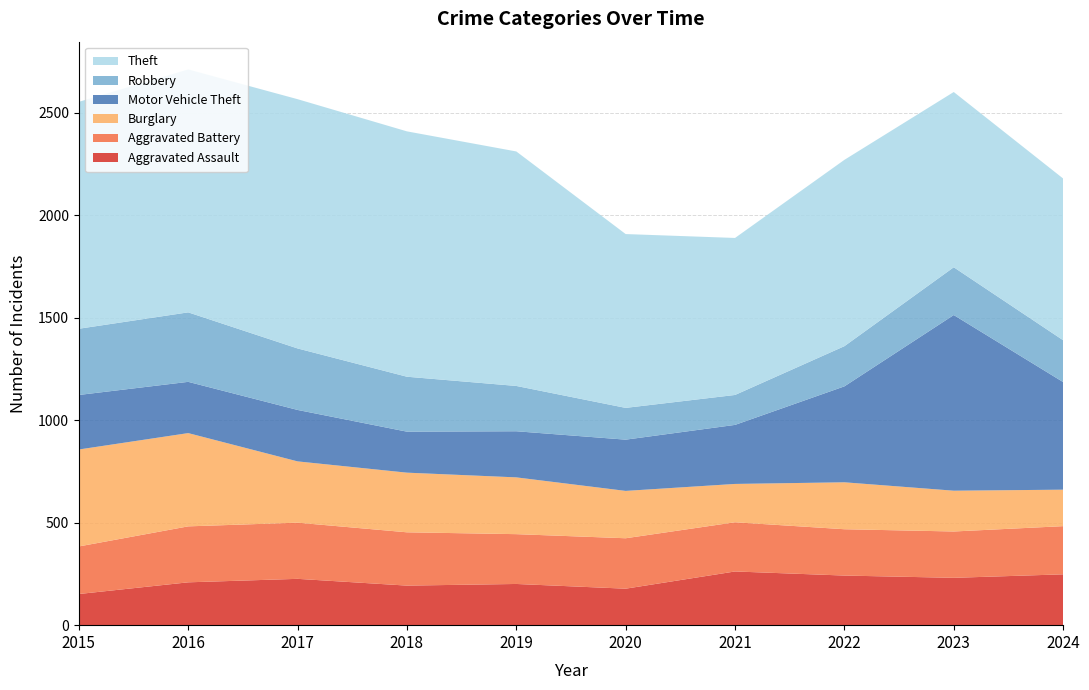

Reading left to right, extract all data points from this chart.

Aggravated Assault: 2015=152	2016=209	2017=226	2018=193	2019=201	2020=178	2021=262	2022=242	2023=231	2024=248
Aggravated Battery: 2015=232	2016=273	2017=274	2018=260	2019=243	2020=246	2021=240	2022=226	2023=226	2024=235
Burglary: 2015=473	2016=455	2017=299	2018=291	2019=277	2020=231	2021=187	2022=229	2023=199	2024=178
Motor Vehicle Theft: 2015=266	2016=250	2017=251	2018=200	2019=225	2020=250	2021=288	2022=468	2023=857	2024=525
Robbery: 2015=323	2016=339	2017=300	2018=268	2019=221	2020=155	2021=146	2022=196	2023=233	2024=204
Theft: 2015=1107	2016=1185	2017=1216	2018=1197	2019=1144	2020=848	2021=766	2022=909	2023=855	2024=789